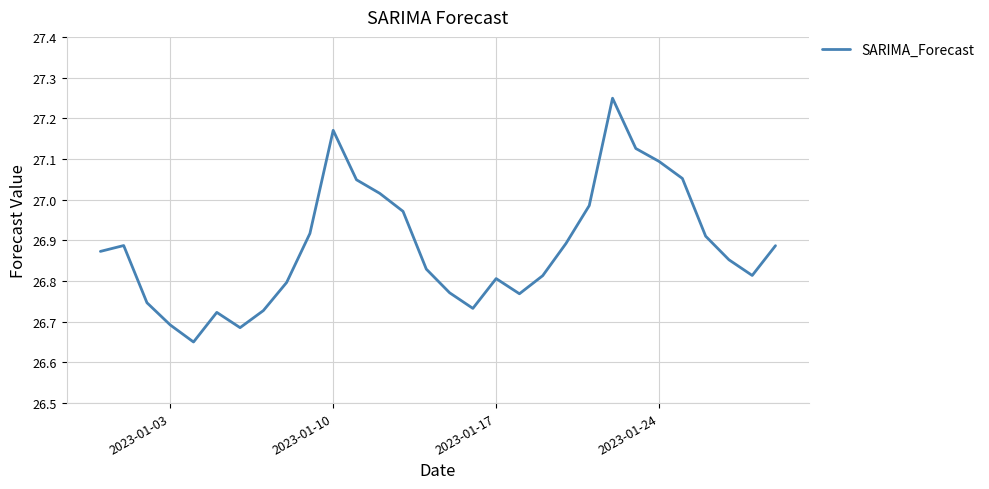

What is the difference between the maximum and minimum values?

0.6